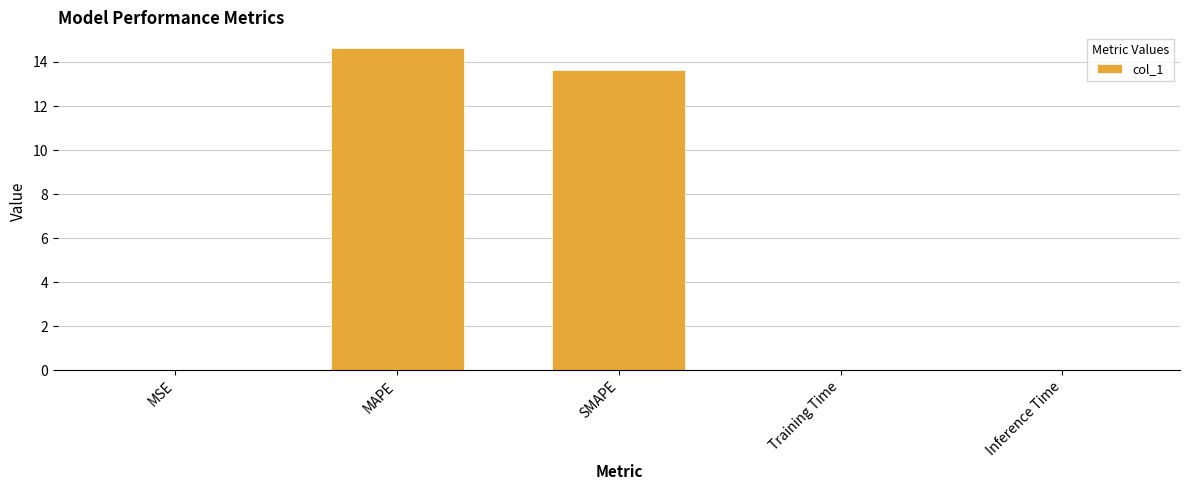

The value at Inference Time is 0.0. True or false?

True